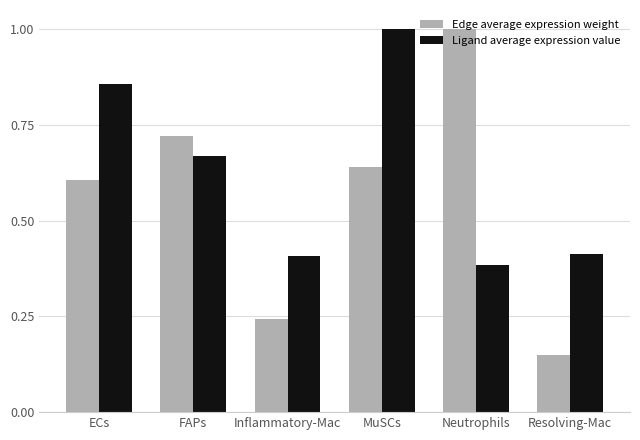

At which label does Edge average expression weight reach its minimum?

Resolving-Mac